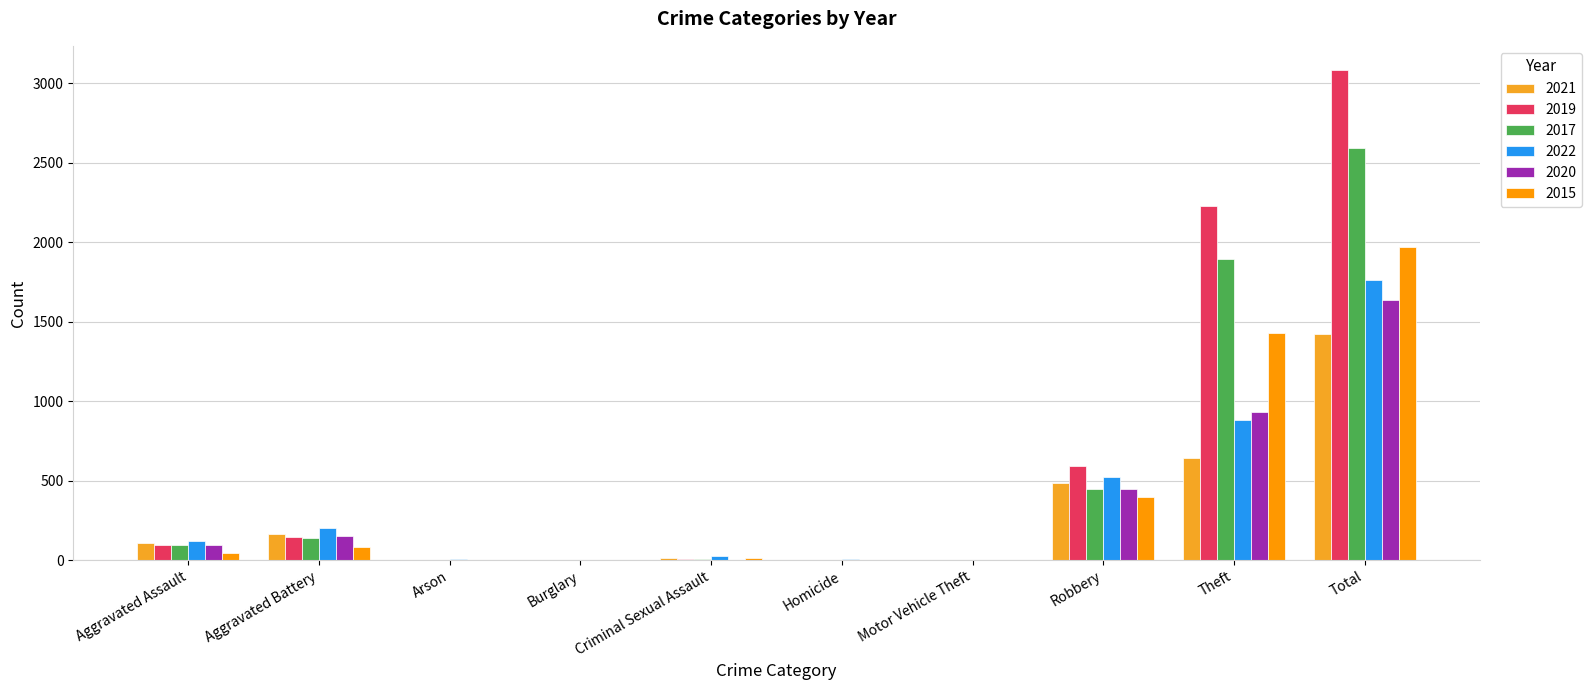

Which category has the lowest value across all series?

Arson